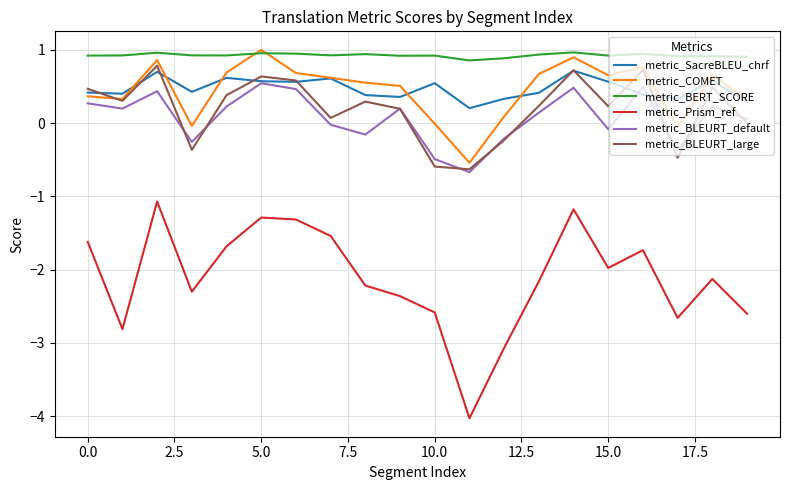

How many categories are shown in the chart?

20